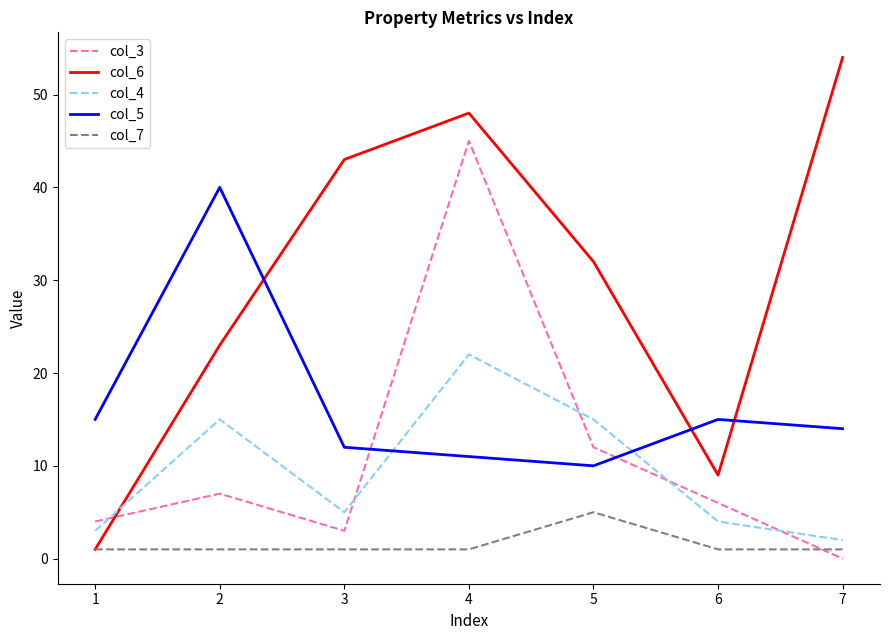

Which series ends up on top after the final intersection of col_3 and col_7?

col_7